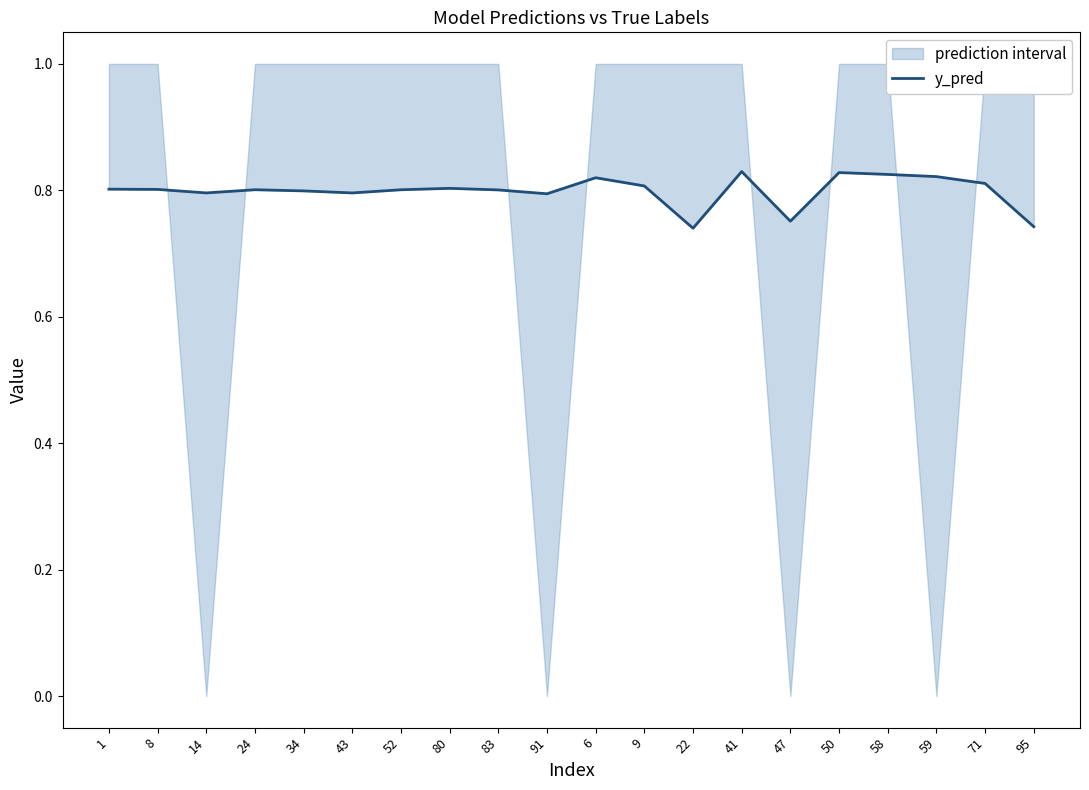

Reading left to right, list all the values displayed in this chart.

1=0.8	8=0.8	14=0.8	24=0.8	34=0.8	43=0.8	52=0.8	80=0.8	83=0.8	91=0.8	6=0.8	9=0.8	22=0.7	41=0.8	47=0.8	50=0.8	58=0.8	59=0.8	71=0.8	95=0.7